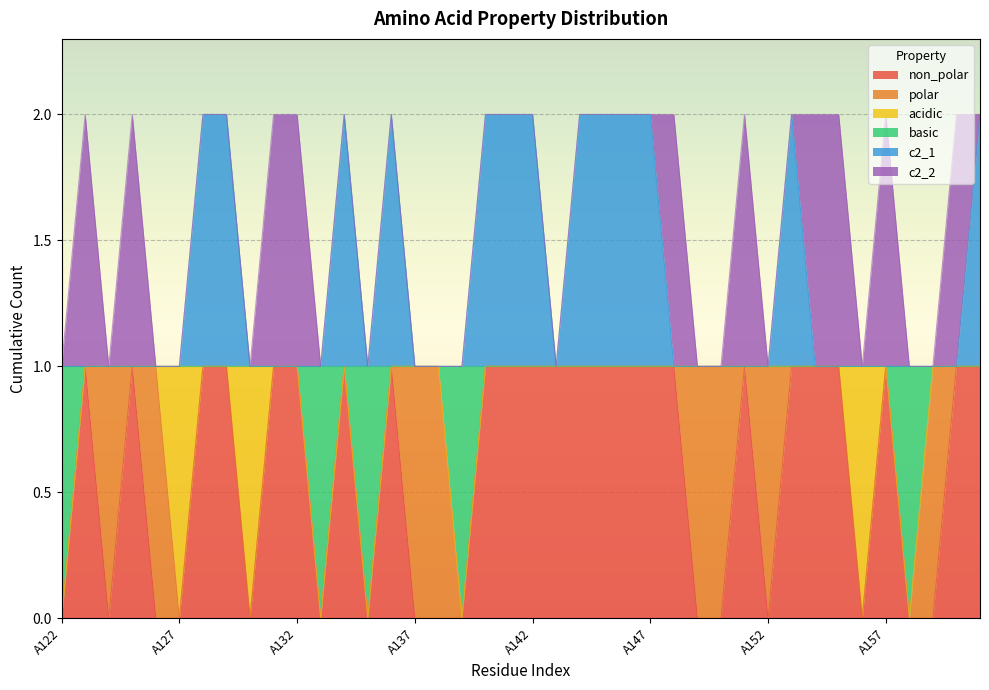

What are all the series names shown in the legend?

non_polar, polar, acidic, basic, c2_1, c2_2